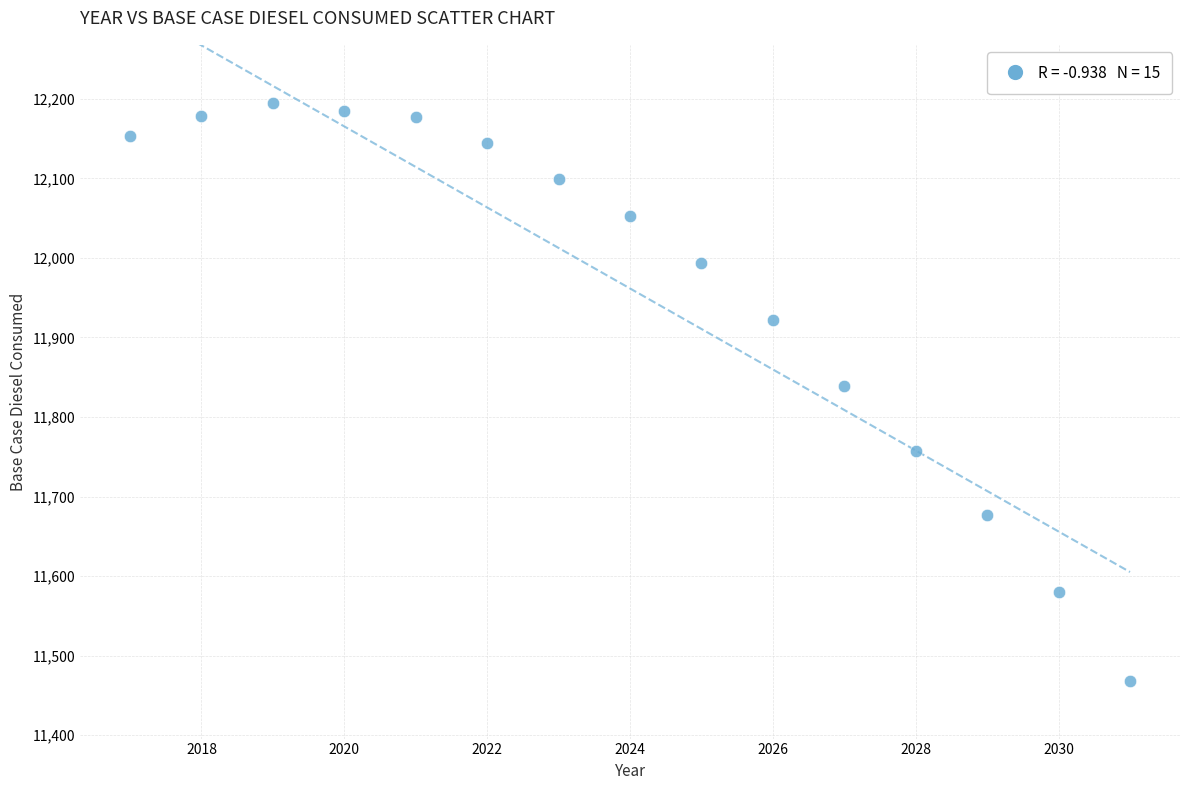

What is the range of Y values (max minus min)?

727.1